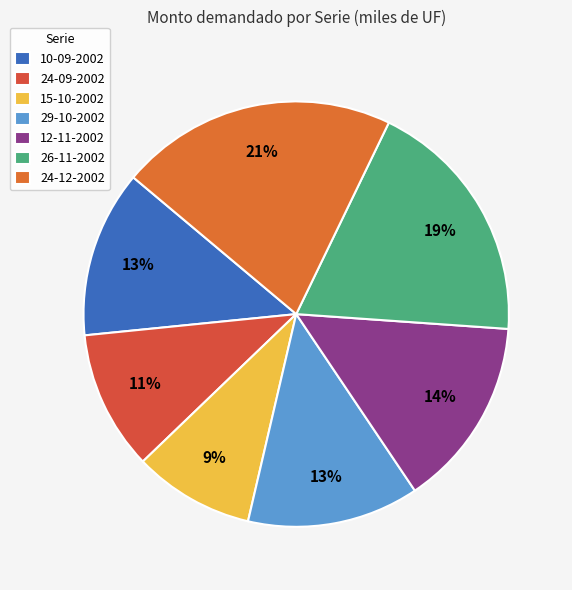

The 29-10-2002 slice represents 13% of the pie. True or false?

True